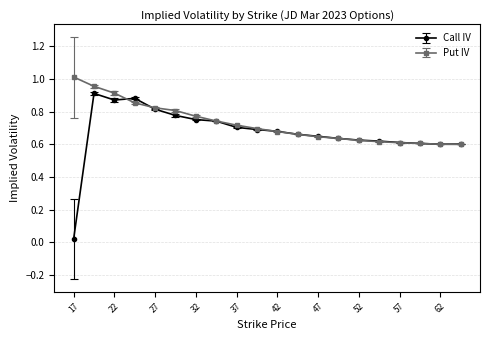

Does the chart display data point markers on the line(s)?

Yes